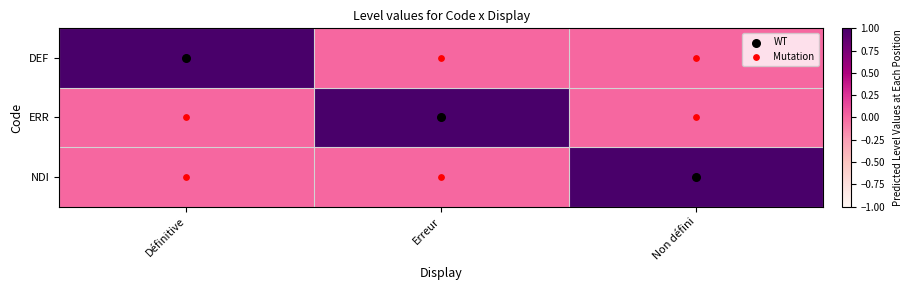

At which category does the chart reach its peak across all series?

Définitive